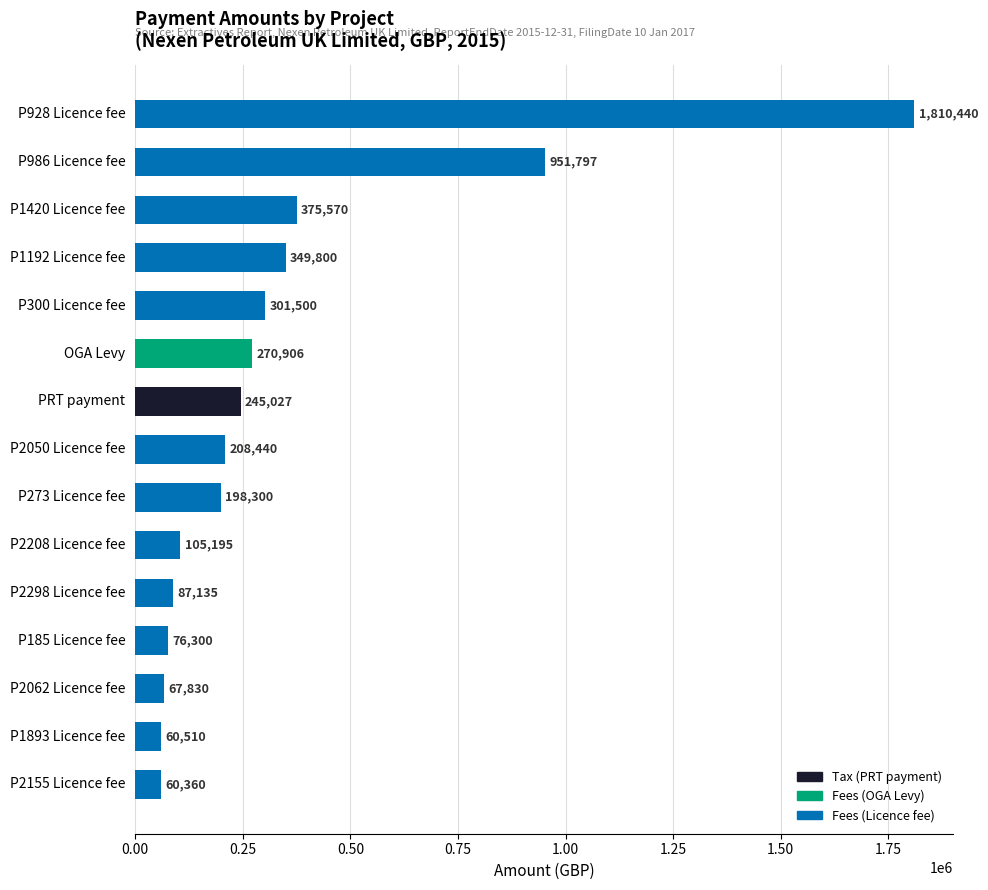

What is the ratio of the value at P2208 Licence fee to the value at P300 Licence fee?

0.3